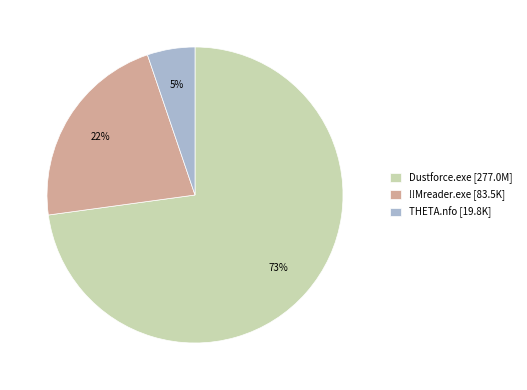

To the nearest percent, what is the average slice percentage?

33%